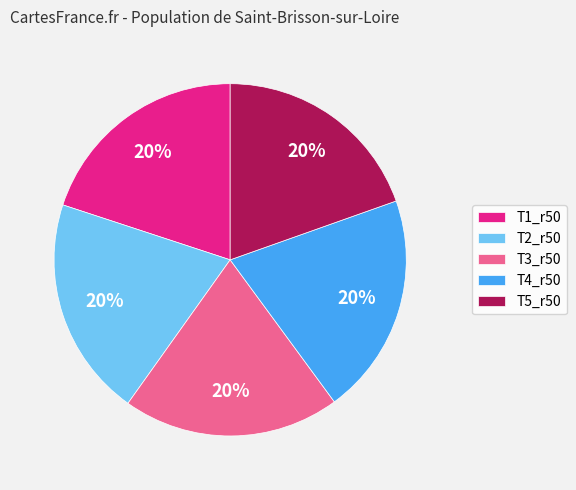

Do T3_r50 and T4_r50 together represent more than half of the pie?

No